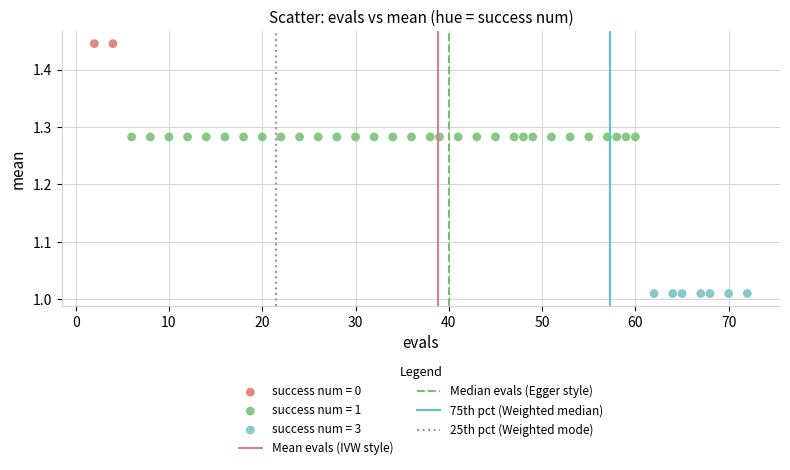

Which series contains the highest Y value?

success num = 0